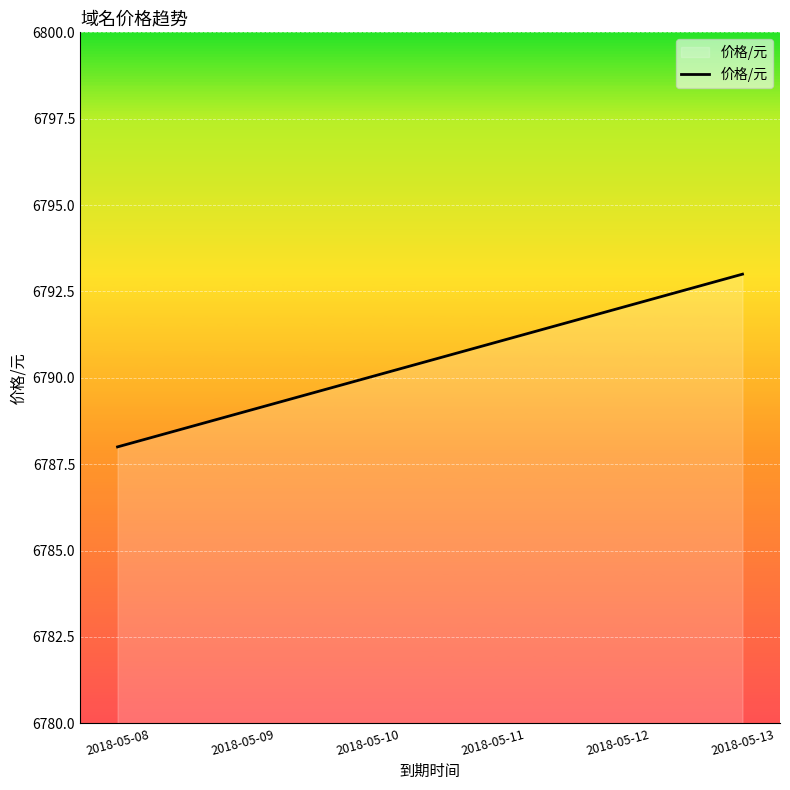

Which has a higher value, 2018-05-08 or 2018-05-09?

2018-05-09